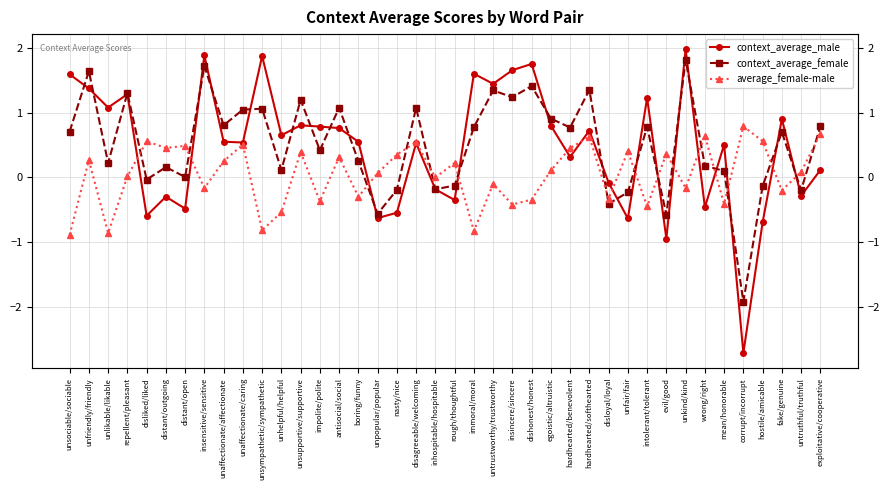

Reading left to right, list all the values displayed in this chart.

context_average_male: unsociable/sociable=1.6	unfriendly/friendly=1.4	unlikable/likable=1.1	repellent/pleasant=1.3	disliked/liked=-0.6	distant/outgoing=-0.3	distant/open=-0.5	insensitive/sensitive=1.9	unaffectionate/affectionate=0.6	unaffectionate/caring=0.5	unsympathetic/sympathetic=1.9	unhelpful/helpful=0.7	unsupportive/supportive=0.8	impolite/polite=0.8	antisocial/social=0.8	boring/funny=0.6	unpopular/popular=-0.6	nasty/nice=-0.5	disagreeable/welcoming=0.5	inhospitable/hospitable=-0.2	rough/thoughtful=-0.3	immoral/moral=1.6	untrustworthy/trustworthy=1.4	insincere/sincere=1.7	dishonest/honest=1.8	egoistic/altruistic=0.8	hardhearted/benevolent=0.3	hardhearted/softhearted=0.7	disloyal/loyal=-0.1	unfair/fair=-0.6	intolerant/tolerant=1.2	evil/good=-0.9	unkind/kind=2.0	wrong/right=-0.5	mean/honorable=0.5	corrupt/incorrupt=-2.7	hostile/amicable=-0.7	fake/genuine=0.9	untruthful/truthful=-0.3	exploitative/cooperative=0.1
context_average_female: unsociable/sociable=0.7	unfriendly/friendly=1.6	unlikable/likable=0.2	repellent/pleasant=1.3	disliked/liked=-0.0	distant/outgoing=0.2	distant/open=0.0	insensitive/sensitive=1.7	unaffectionate/affectionate=0.8	unaffectionate/caring=1.0	unsympathetic/sympathetic=1.1	unhelpful/helpful=0.1	unsupportive/supportive=1.2	impolite/polite=0.4	antisocial/social=1.1	boring/funny=0.3	unpopular/popular=-0.6	nasty/nice=-0.2	disagreeable/welcoming=1.1	inhospitable/hospitable=-0.2	rough/thoughtful=-0.1	immoral/moral=0.8	untrustworthy/trustworthy=1.3	insincere/sincere=1.2	dishonest/honest=1.4	egoistic/altruistic=0.9	hardhearted/benevolent=0.8	hardhearted/softhearted=1.4	disloyal/loyal=-0.4	unfair/fair=-0.2	intolerant/tolerant=0.8	evil/good=-0.6	unkind/kind=1.8	wrong/right=0.2	mean/honorable=0.1	corrupt/incorrupt=-1.9	hostile/amicable=-0.1	fake/genuine=0.7	untruthful/truthful=-0.2	exploitative/cooperative=0.8
average_female-male: unsociable/sociable=-0.9	unfriendly/friendly=0.3	unlikable/likable=-0.9	repellent/pleasant=0.0	disliked/liked=0.6	distant/outgoing=0.5	distant/open=0.5	insensitive/sensitive=-0.2	unaffectionate/affectionate=0.3	unaffectionate/caring=0.5	unsympathetic/sympathetic=-0.8	unhelpful/helpful=-0.5	unsupportive/supportive=0.4	impolite/polite=-0.4	antisocial/social=0.3	boring/funny=-0.3	unpopular/popular=0.1	nasty/nice=0.4	disagreeable/welcoming=0.5	inhospitable/hospitable=0.0	rough/thoughtful=0.2	immoral/moral=-0.8	untrustworthy/trustworthy=-0.1	insincere/sincere=-0.4	dishonest/honest=-0.3	egoistic/altruistic=0.1	hardhearted/benevolent=0.5	hardhearted/softhearted=0.6	disloyal/loyal=-0.3	unfair/fair=0.4	intolerant/tolerant=-0.4	evil/good=0.4	unkind/kind=-0.2	wrong/right=0.6	mean/honorable=-0.4	corrupt/incorrupt=0.8	hostile/amicable=0.6	fake/genuine=-0.2	untruthful/truthful=0.1	exploitative/cooperative=0.7